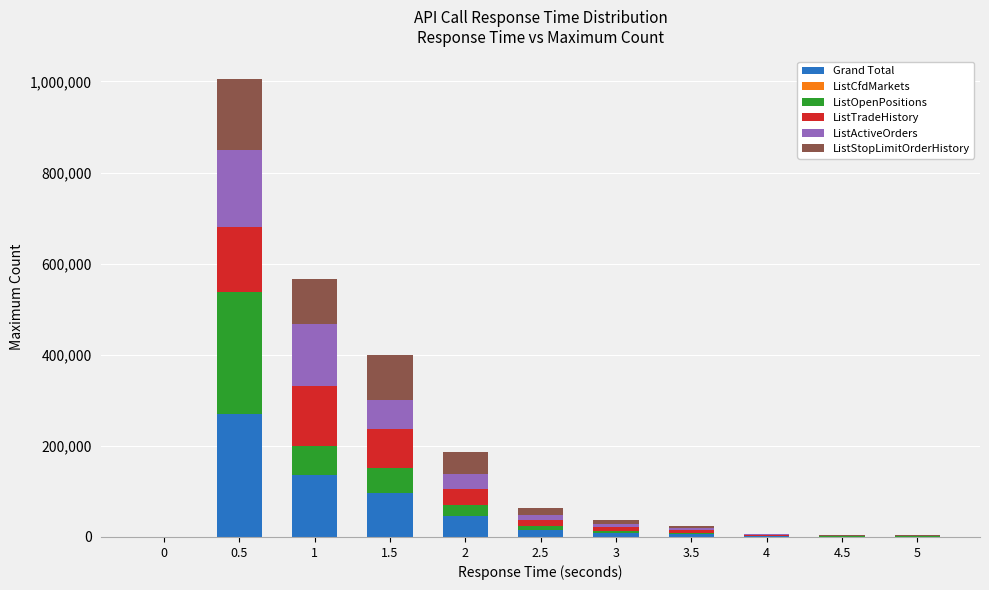

What is the maximum value for Grand Total?

269090